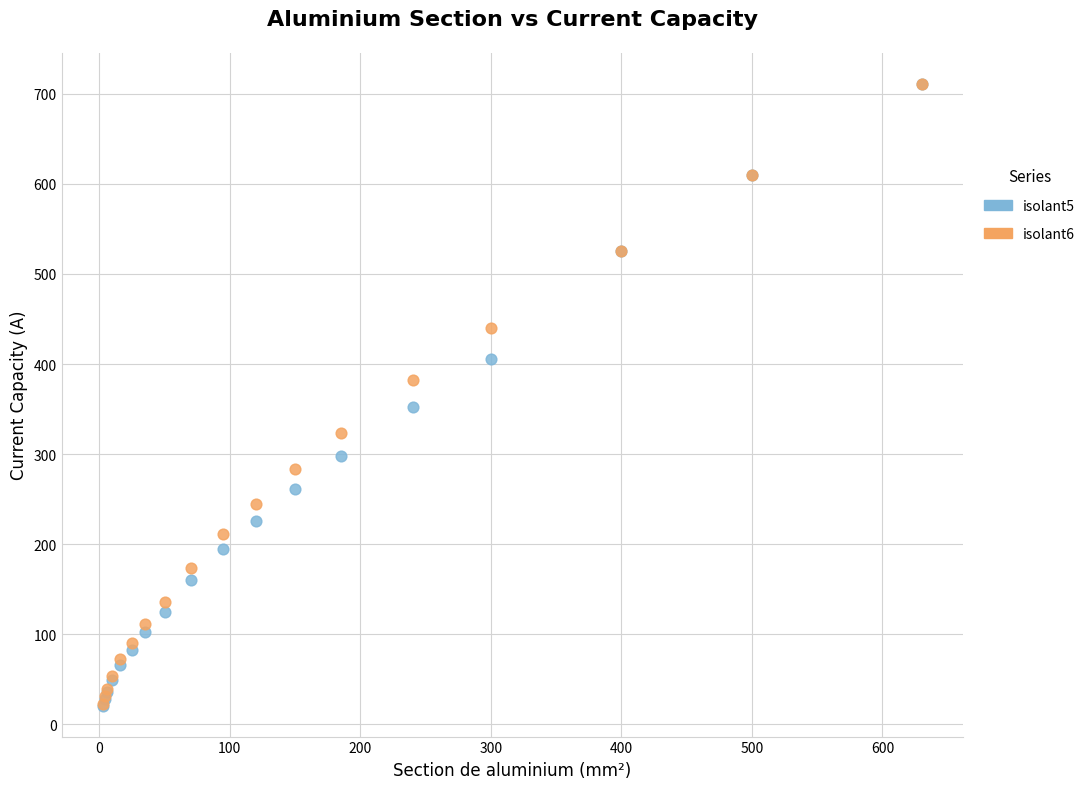

What are all the series names shown in the legend?

isolant5, isolant6